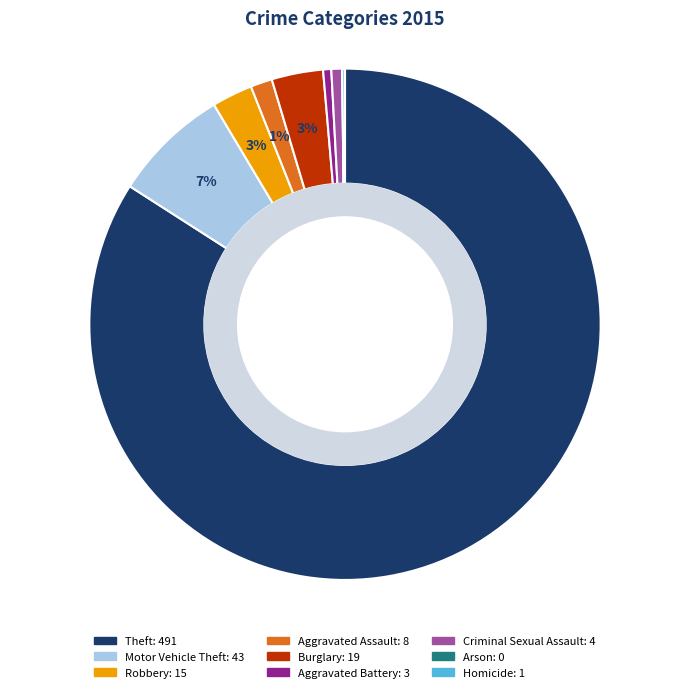

The Robbery slice represents 3% of the pie. True or false?

True